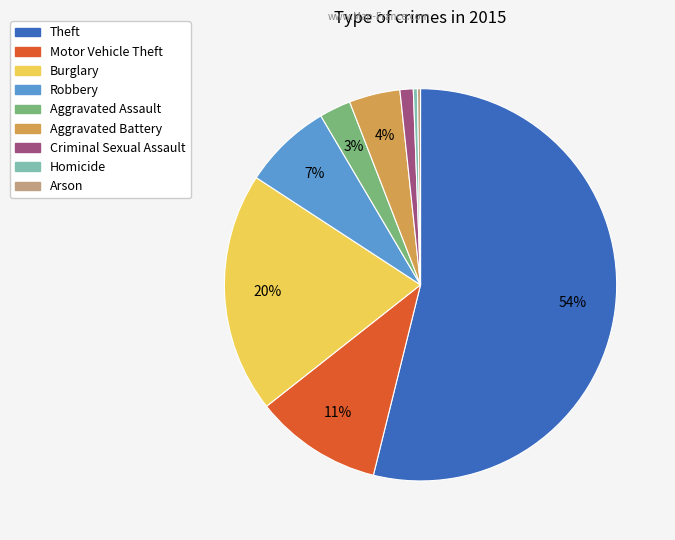

Between Aggravated Battery and Theft, which is larger?

Theft